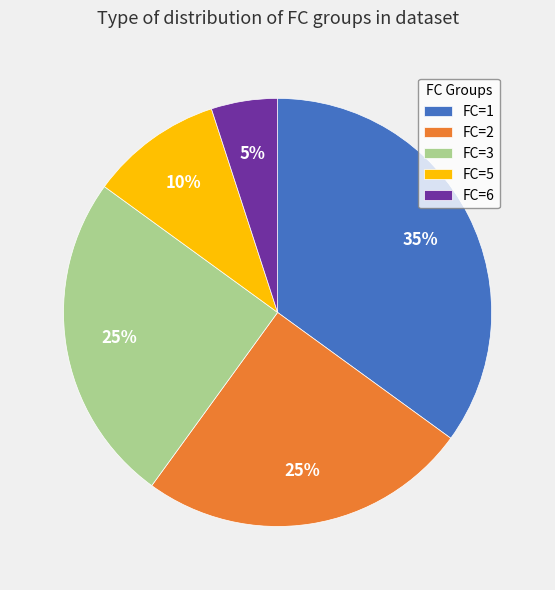

Does FC=1 account for over 50% of the chart?

No